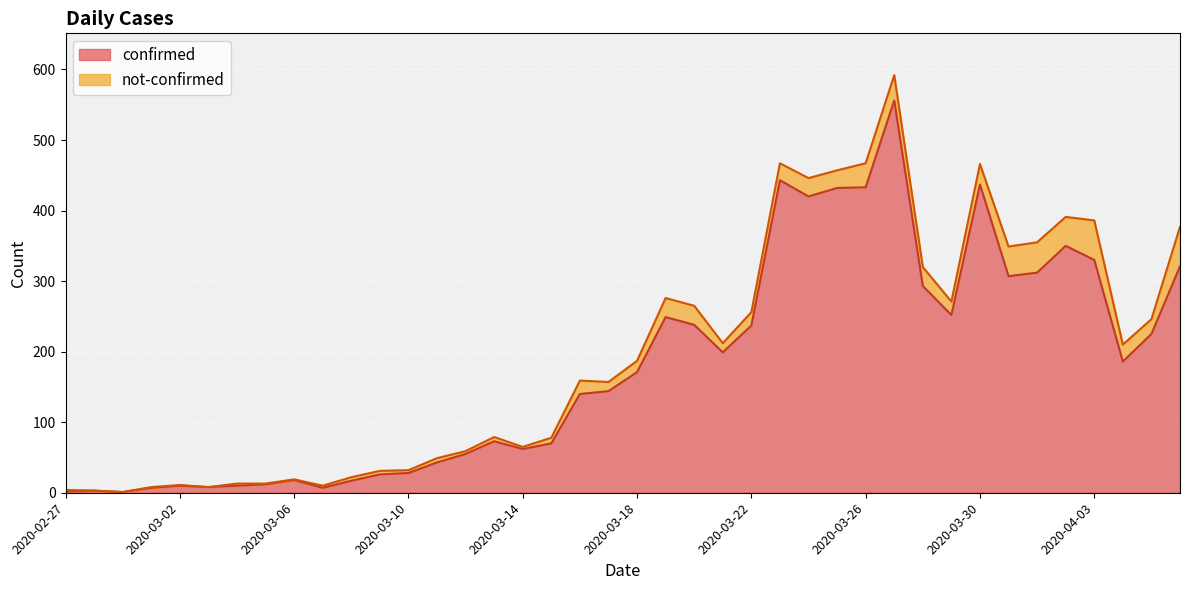

Count the number of categories in the chart.

40